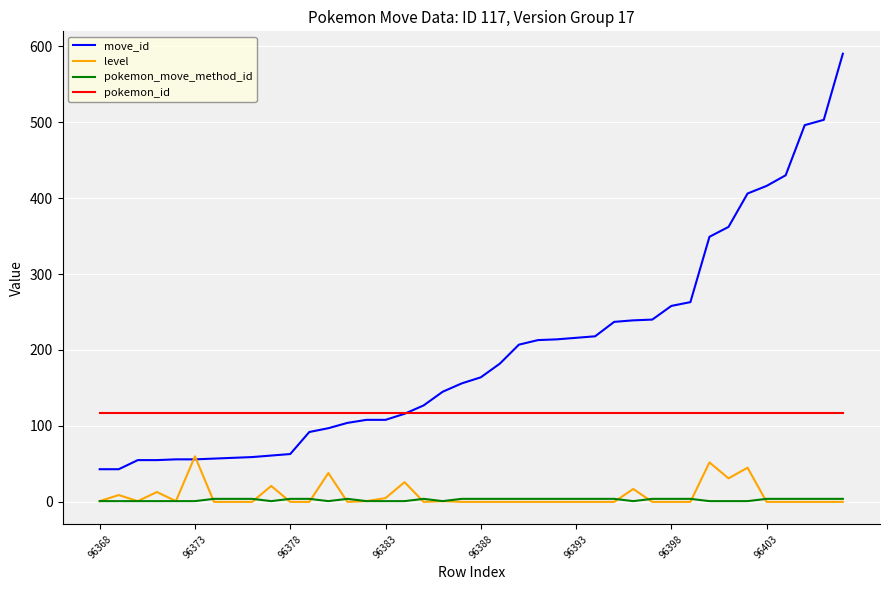

What is the maximum value for pokemon_id?

117